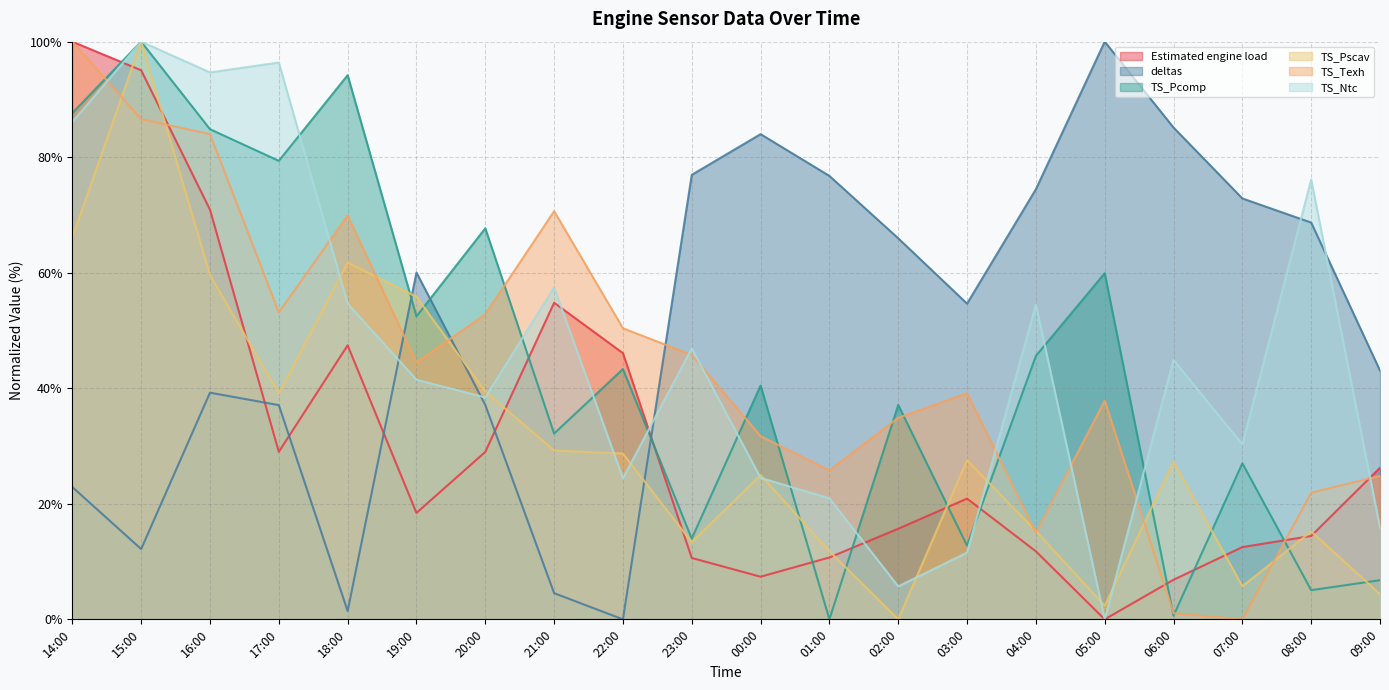

Read the TS_Pscav value at 23:00.

13.4